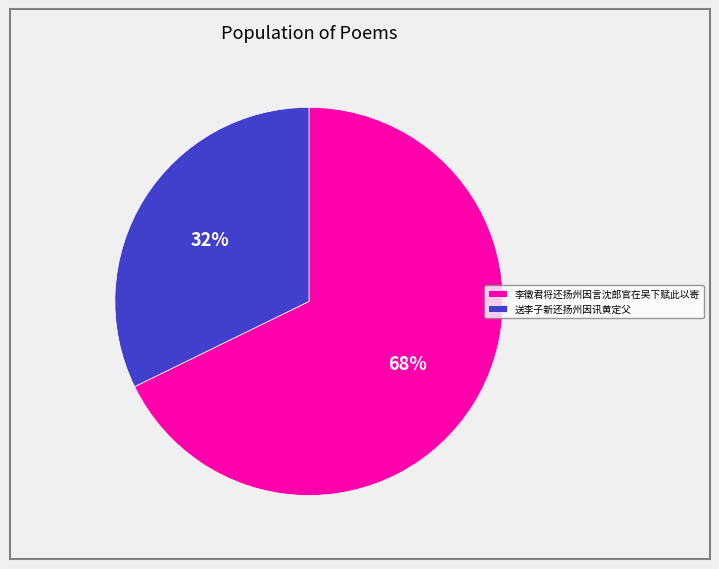

How many segments does this pie chart have?

2